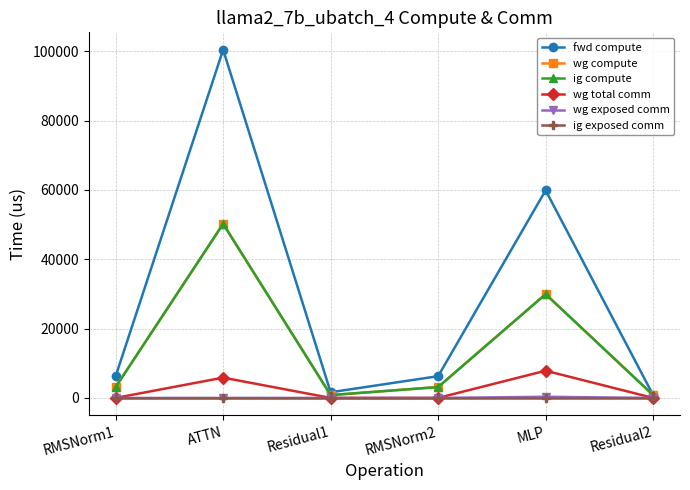

Between ATTN and RMSNorm2, which is larger?

ATTN